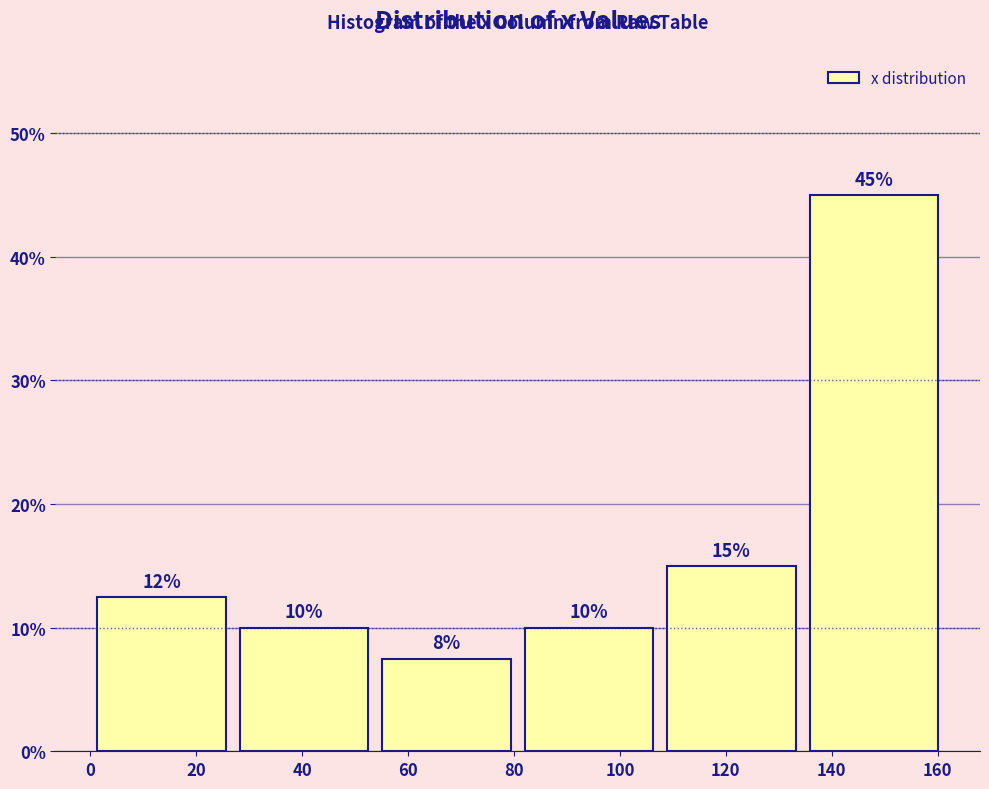

Over which range of the x-axis is the bar tallest?

134 to 162